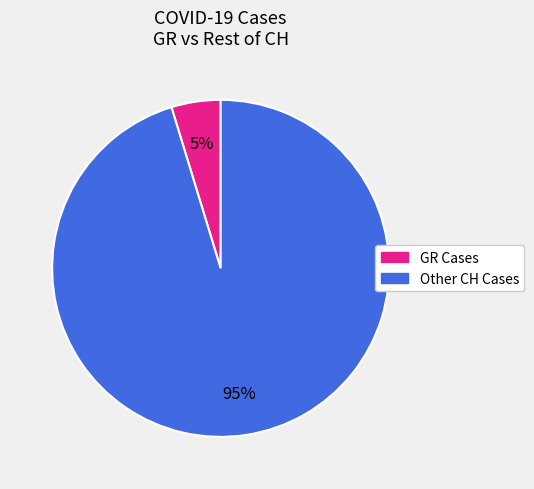

Is there any slice that represents more than half of the pie?

Yes